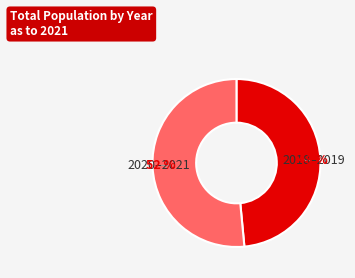

Is there any slice that represents more than half of the pie?

Yes